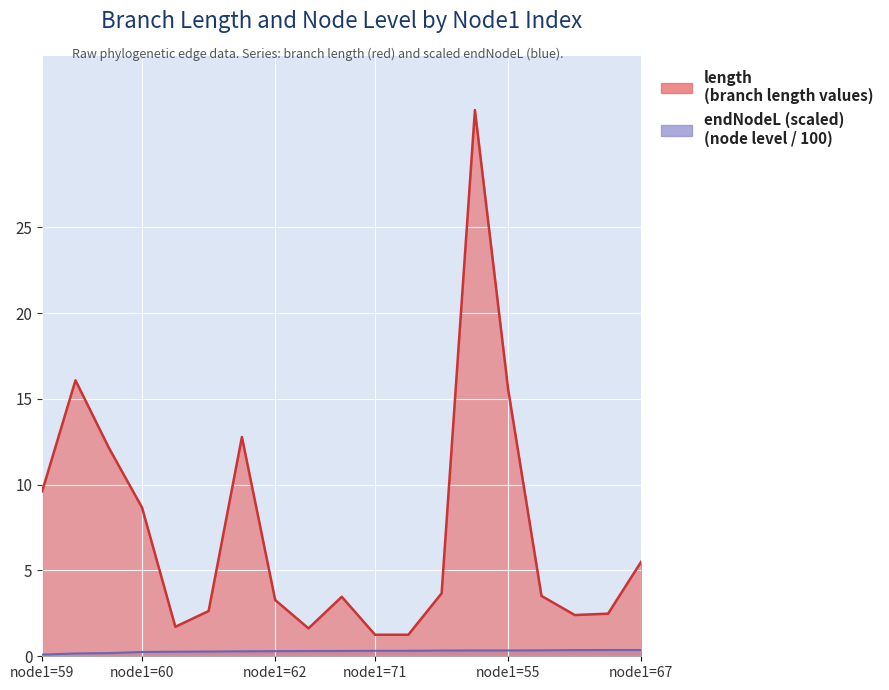

Between node1=60 and 6, which series saw the biggest shift?

length line